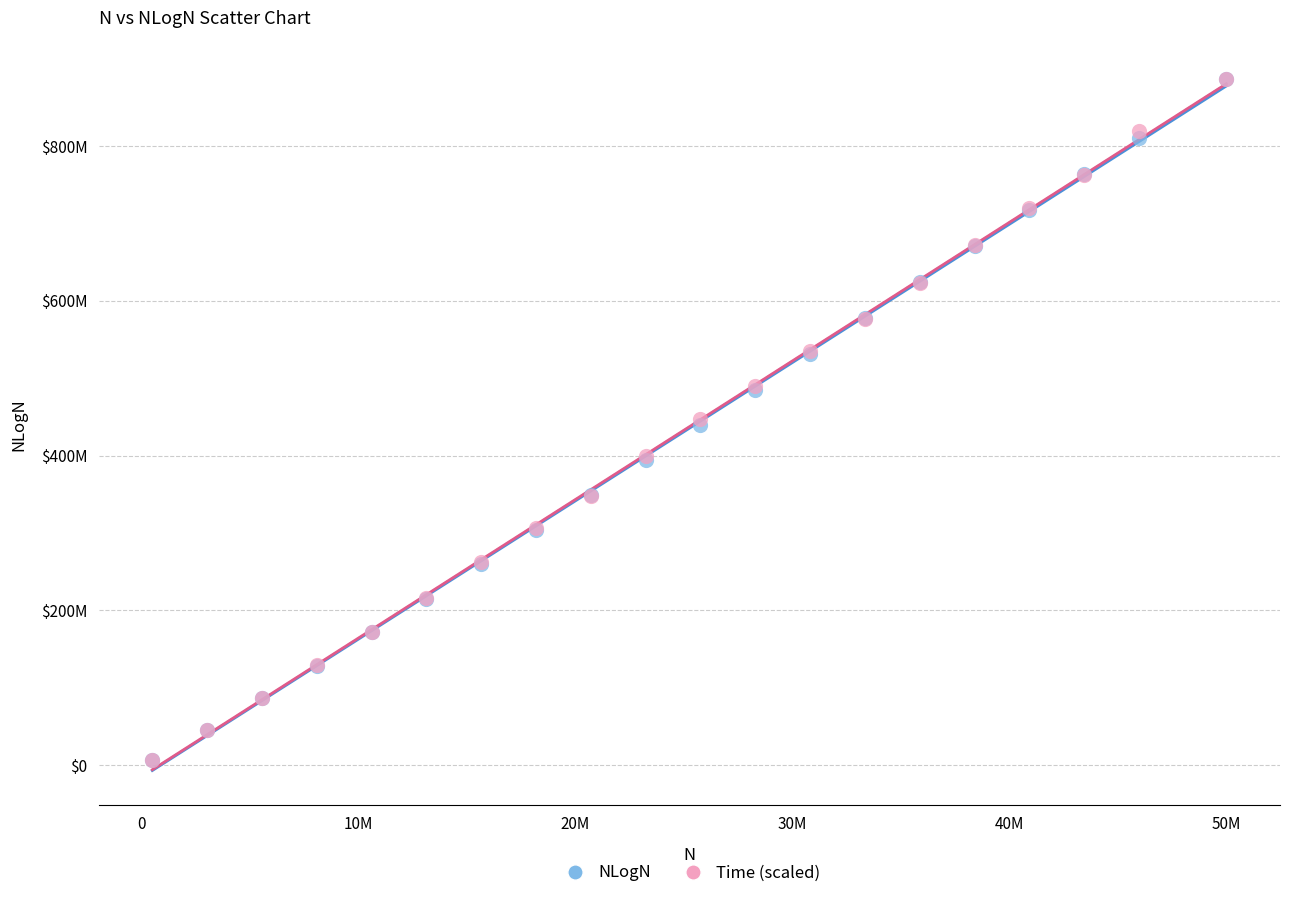

What are all the series names shown in the legend?

NLogN, Time (scaled)